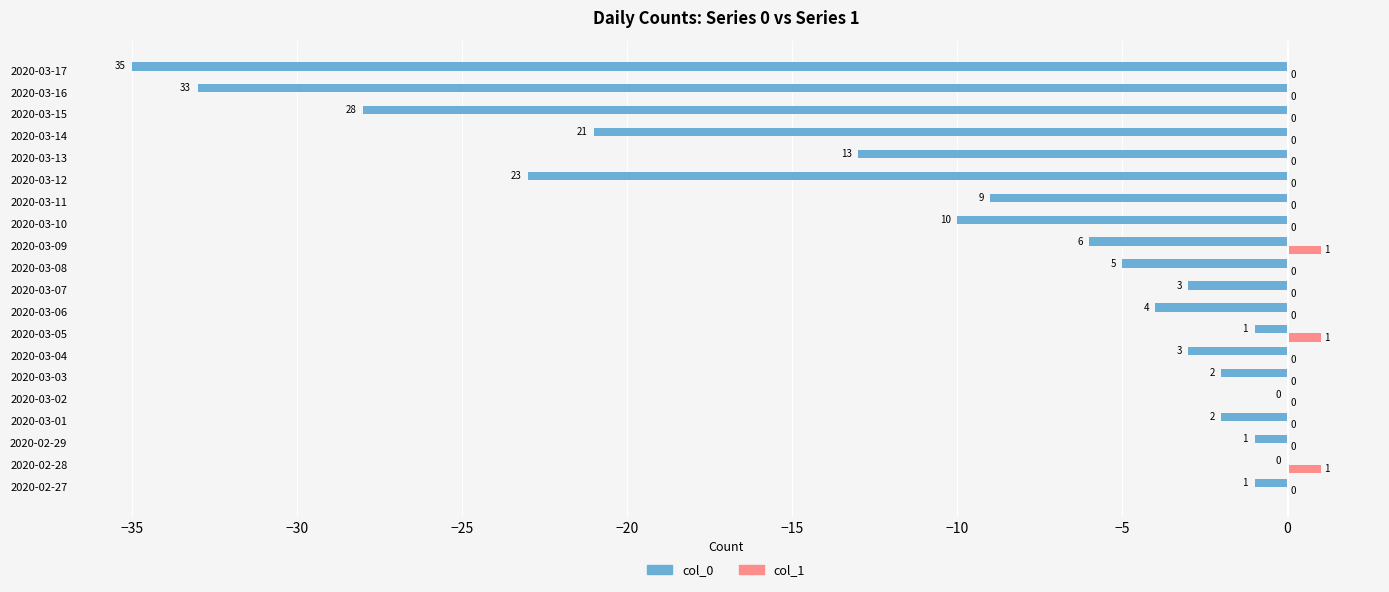

What is the sum of the col_0 values at 2020-03-01 and 2020-03-15?

-30